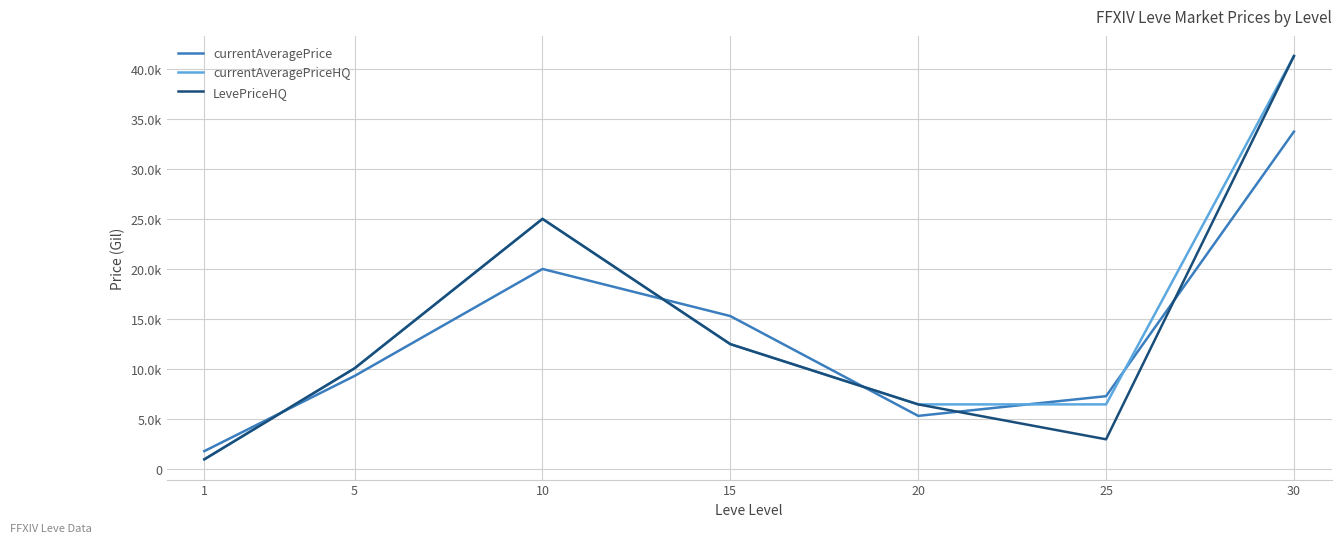

At which category does currentAveragePrice reach its first local valley?

20